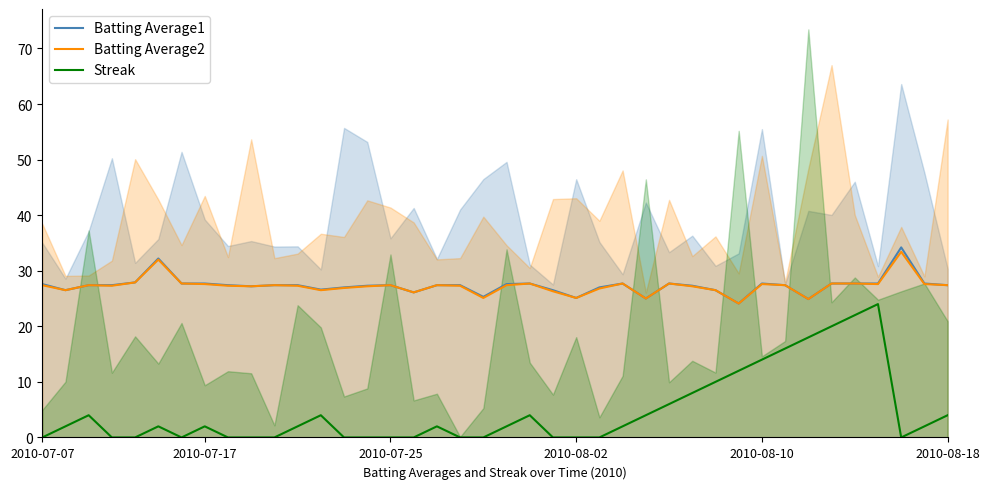

True or false: Streak and Batting Average2 cross at least once.

False